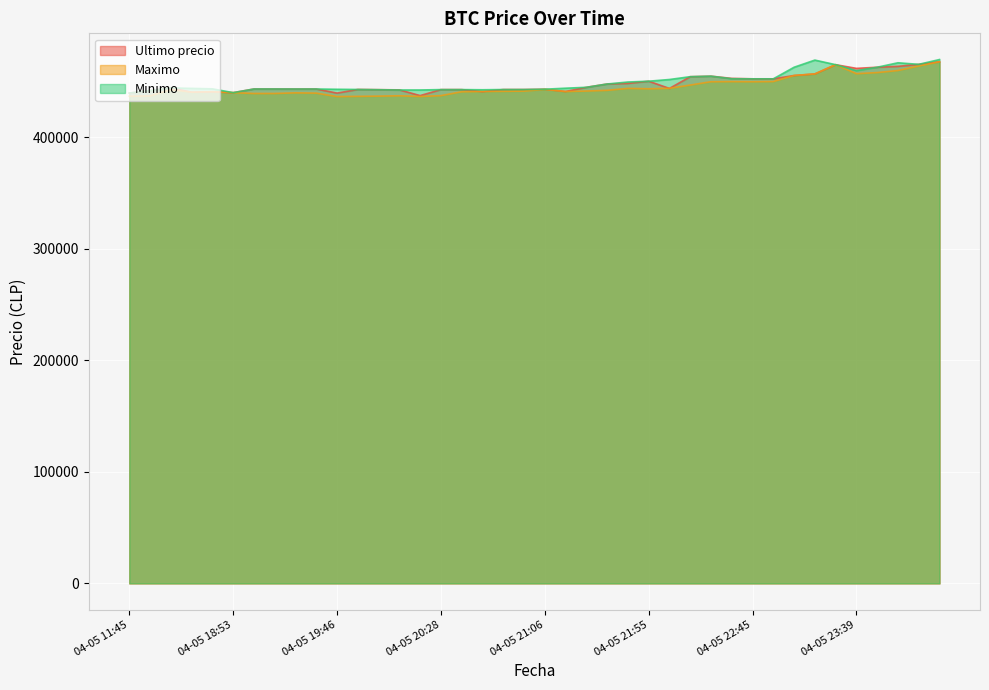

How many data points in Ultimo precio are less than 443496?

20